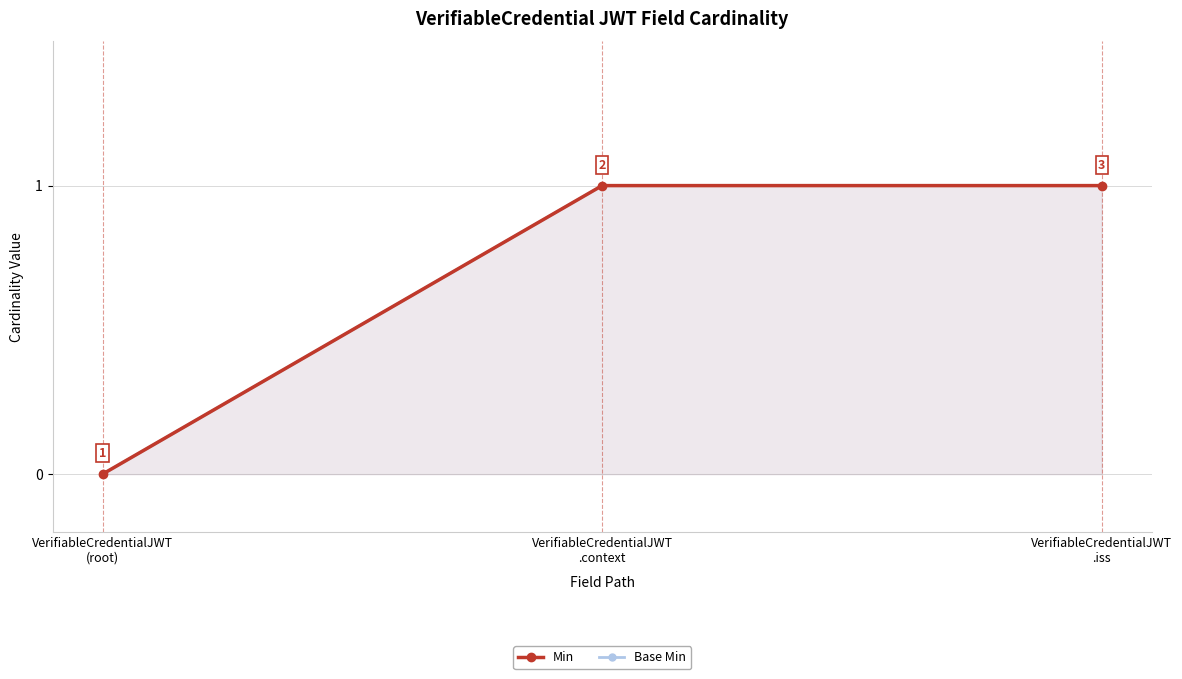

Where is Min nearest to the value 0?

VerifiableCredentialJWT
(root)